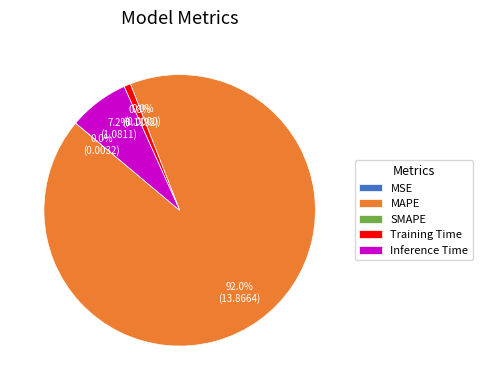

Which slice is the smallest?

SMAPE